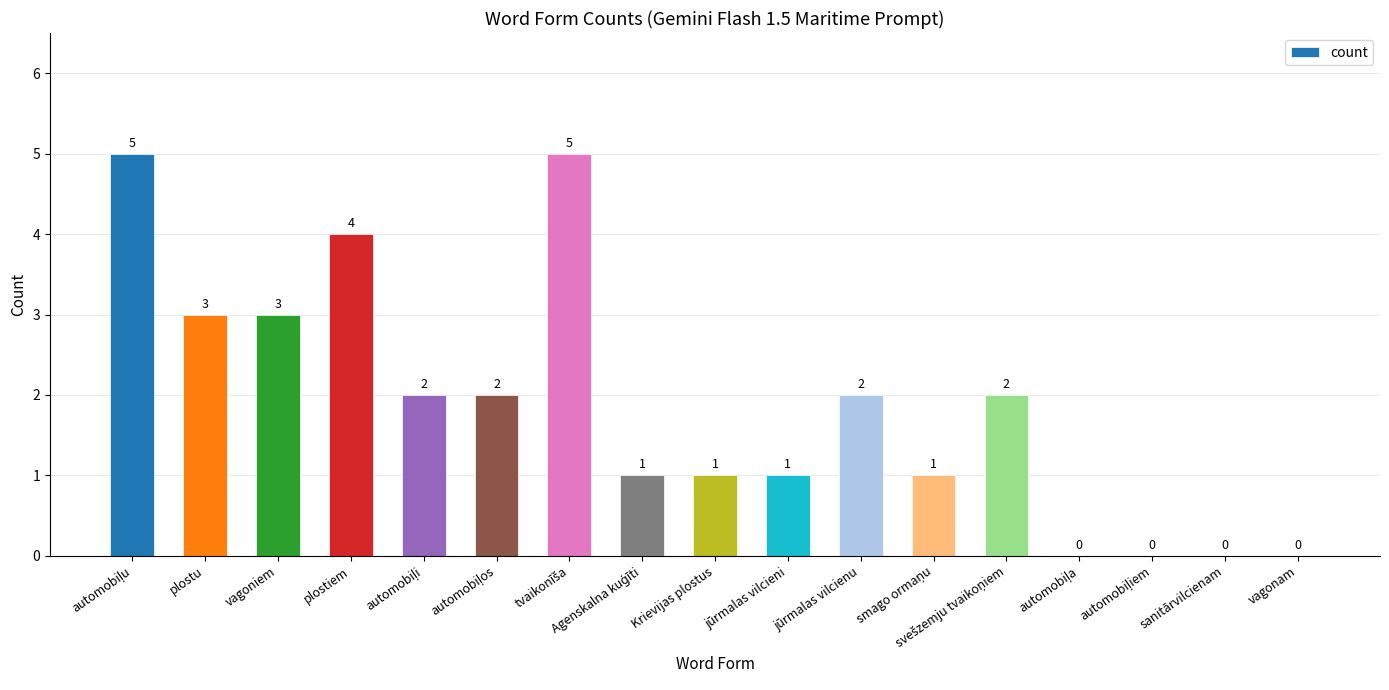

Reading right to left, transcribe all the data shown in this chart.

0	0	0	0	2	1	2	1	1	1	5	2	2	4	3	3	5